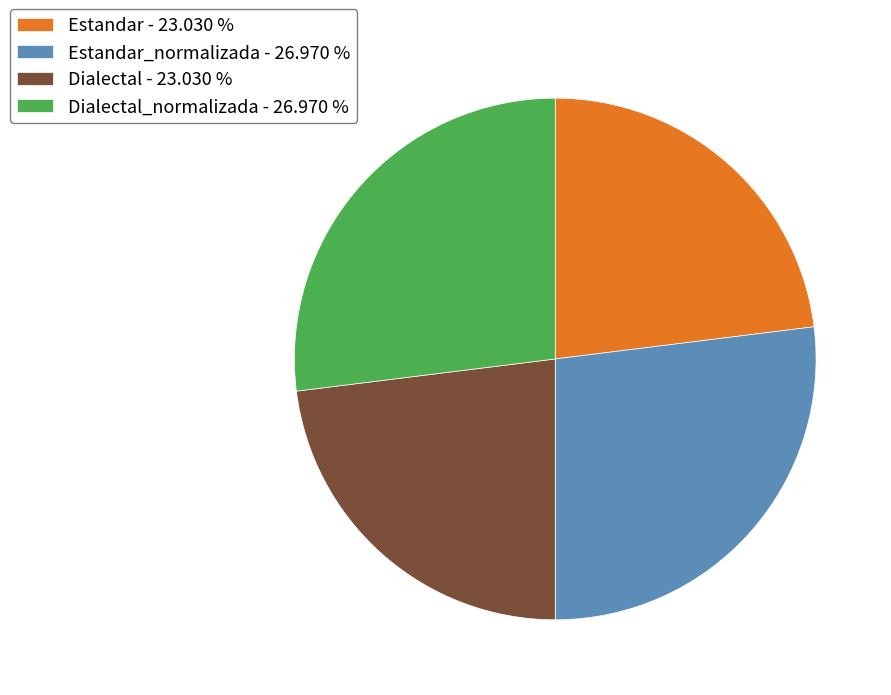

Does Dialectal_normalizada - 26.970 % account for over 50% of the chart?

No